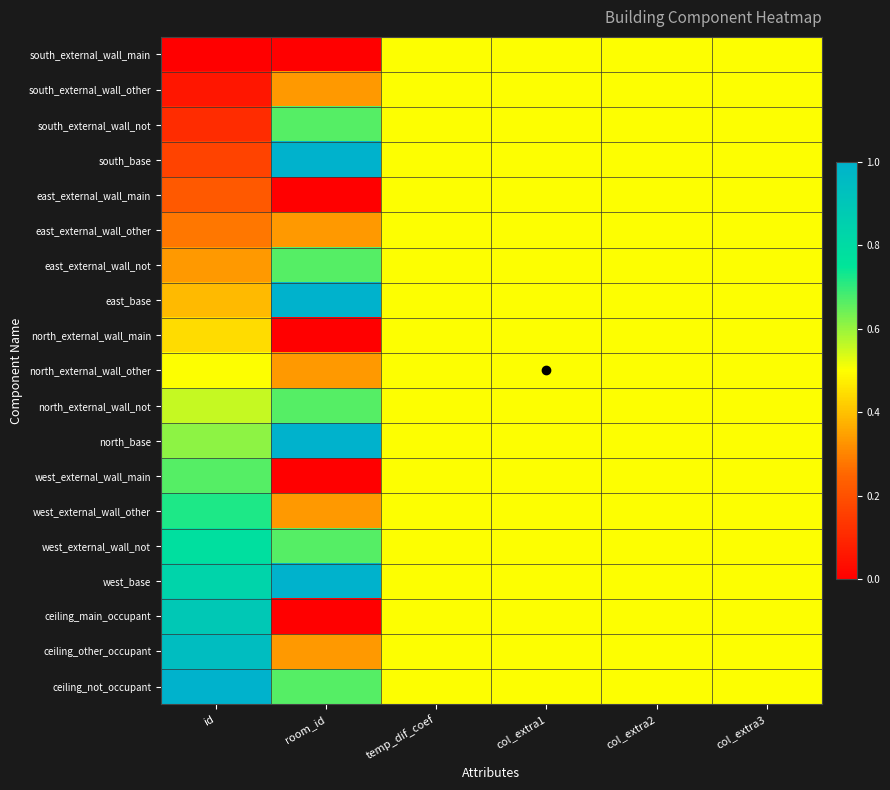

Between room_id and col_extra3, which is larger?

col_extra3